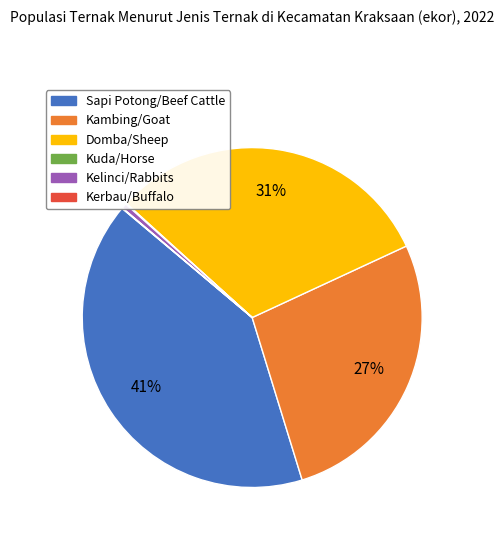

Which slice is the largest?

Sapi Potong/Beef Cattle